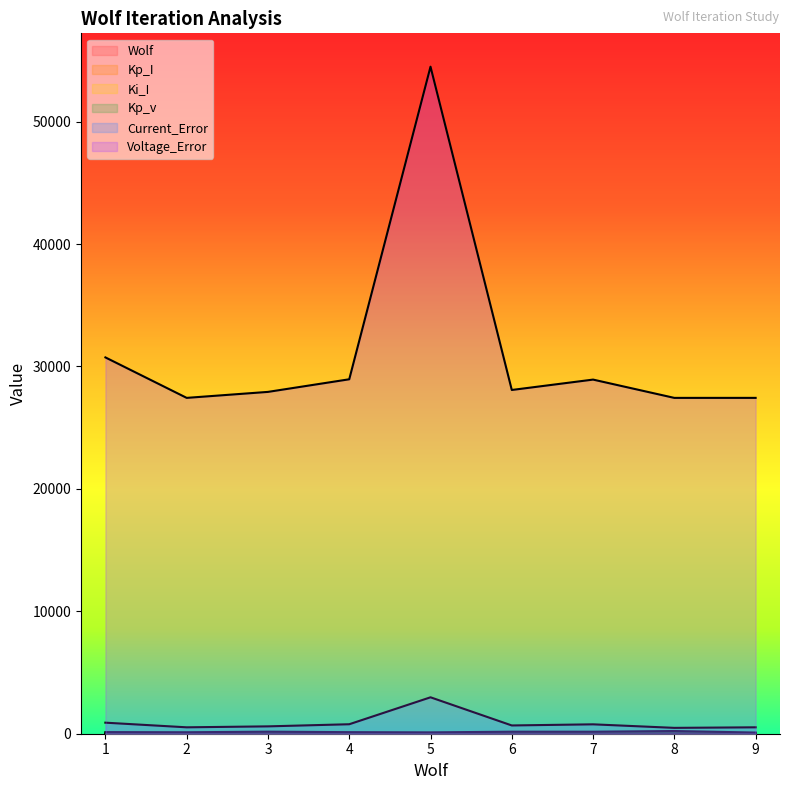

Which has a higher value, 6 or 9?

9